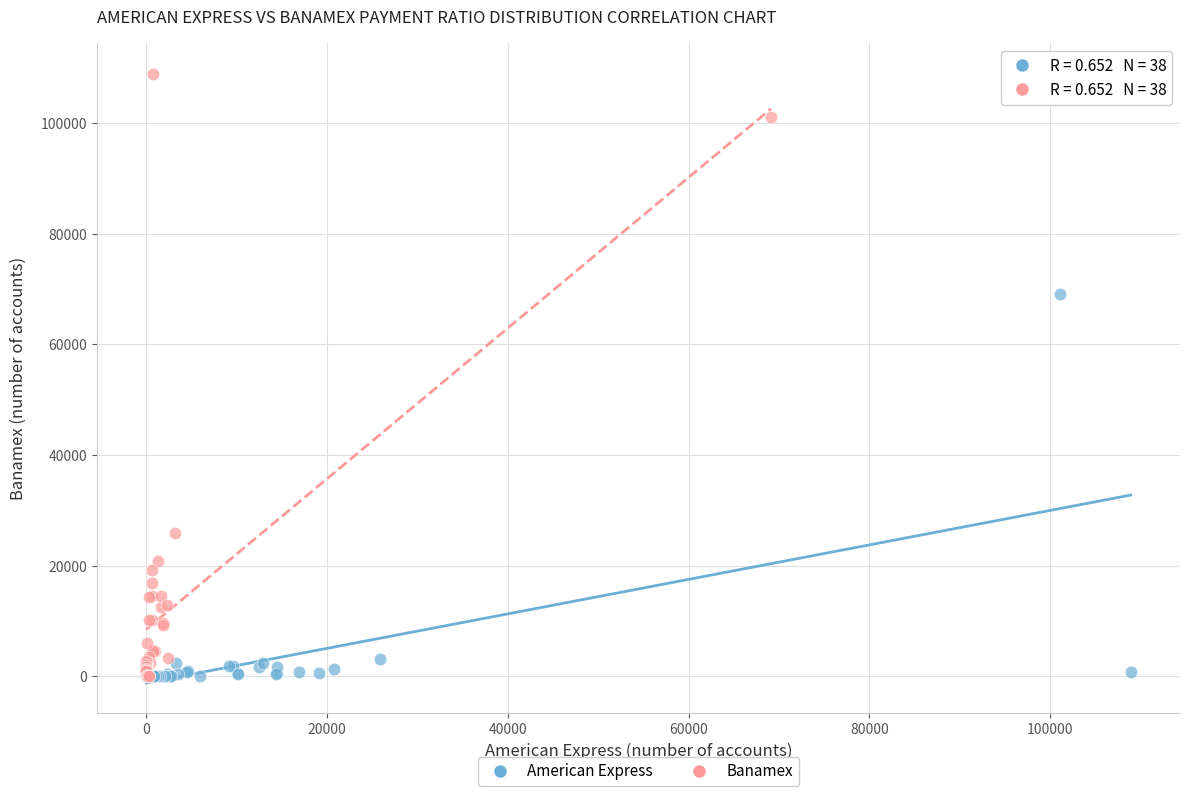

Which series contains the highest Y value?

Banamex